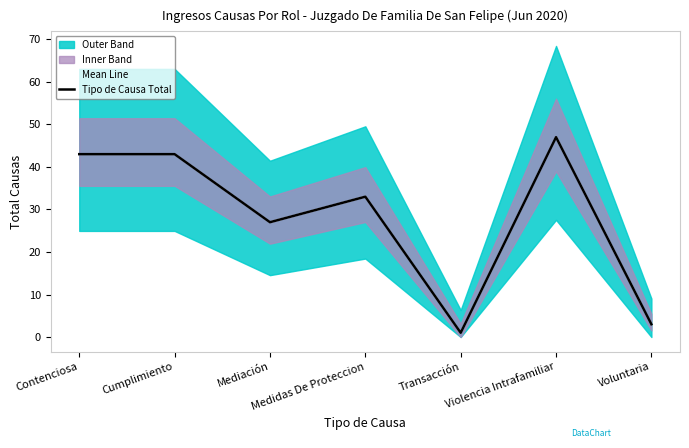

At which category does Mean Line reach its first local peak?

Medidas De Proteccion